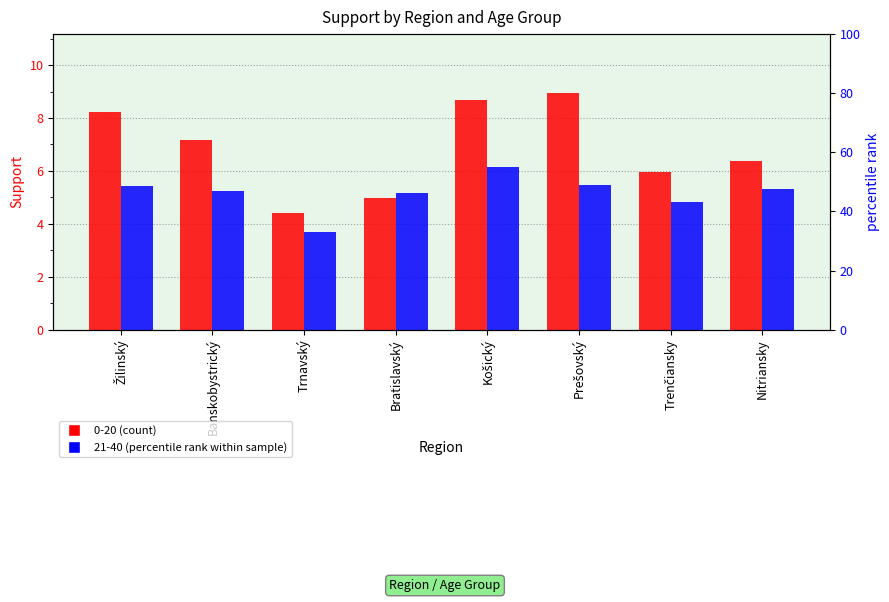

What are all the series names shown in the legend?

0-20, 21-40